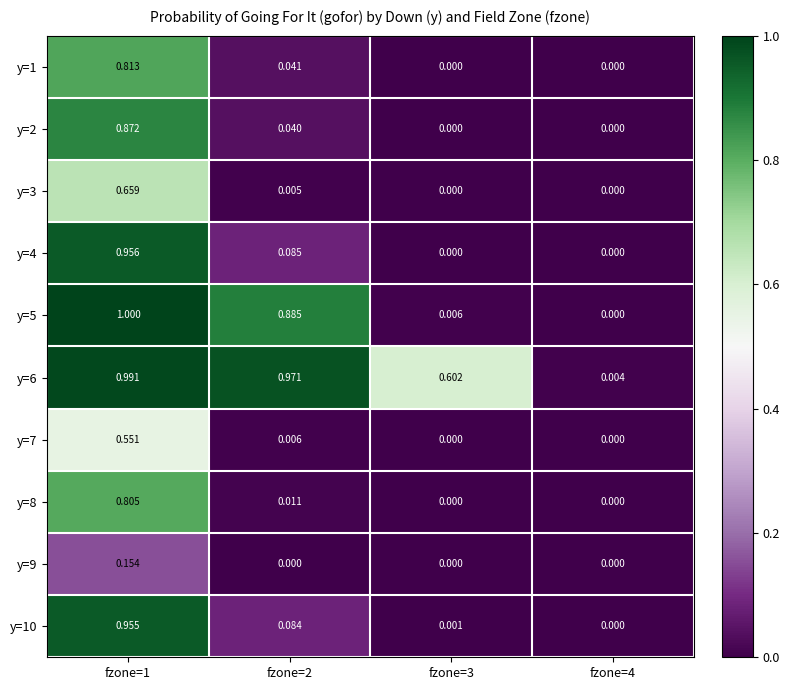

At how many categories does at least one series exceed 0?

4